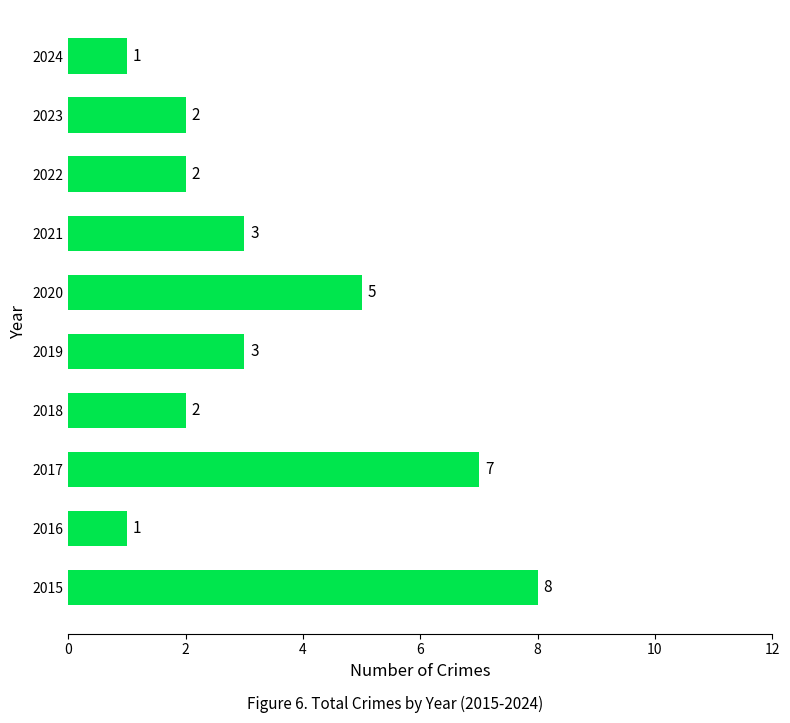

Approximately how many times larger is the value at 2018 compared to 2021?

0.7